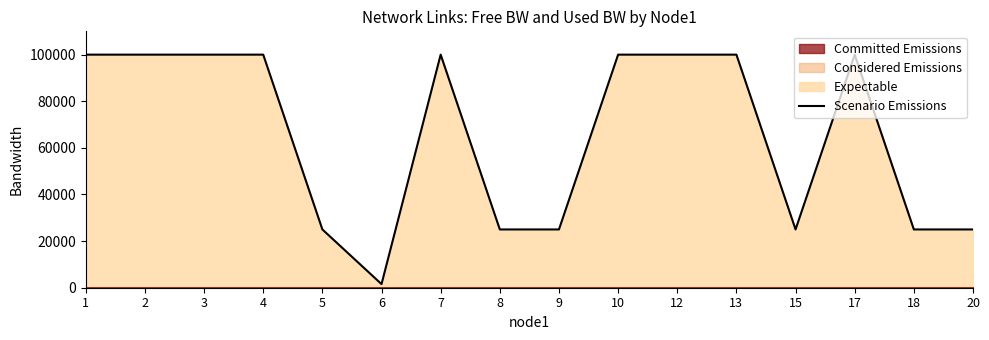

What is the smallest value displayed?

1549.8